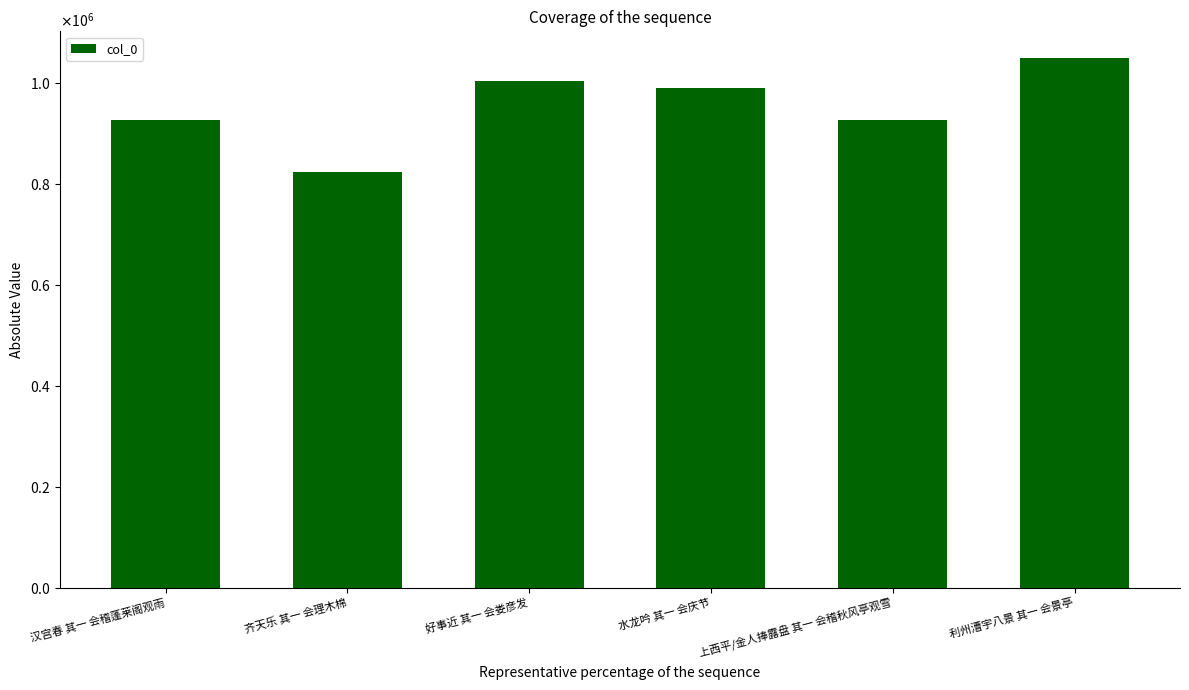

What is the value of the 4th bar from the left?

989866